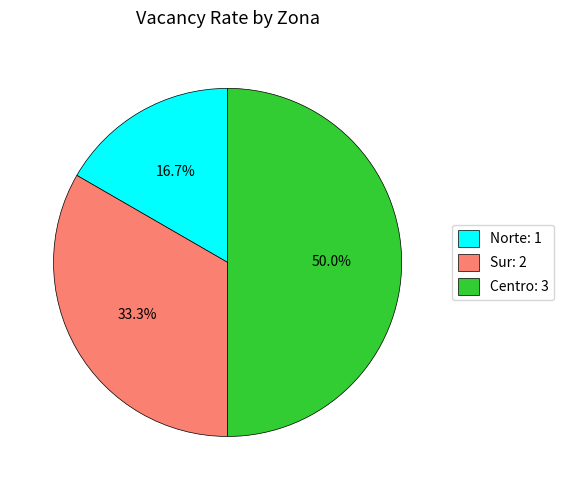

Is it true that Norte is 17% of the pie?

True